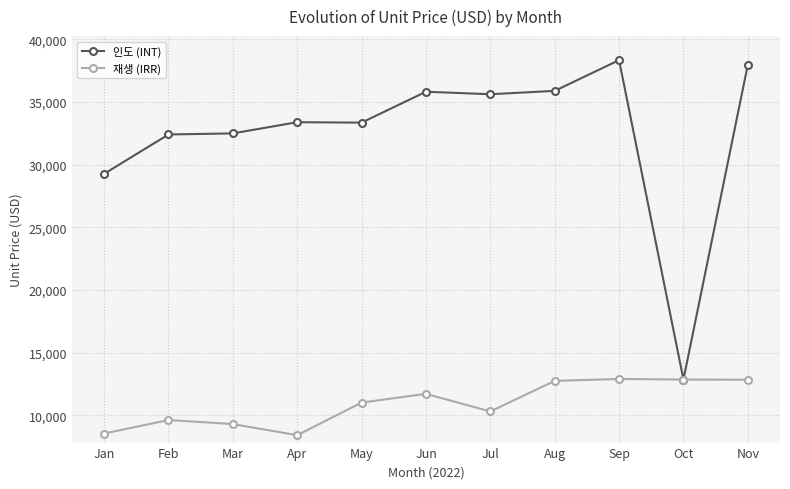

How many distinct data groups are displayed?

2